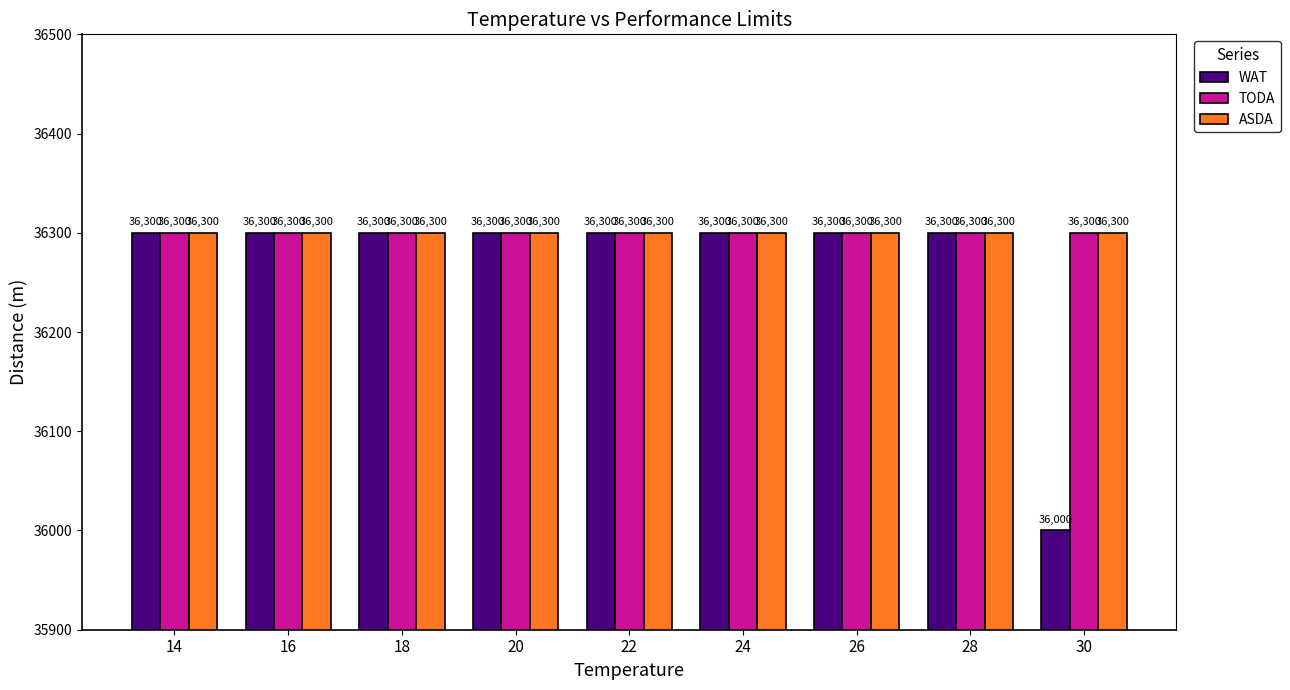

Reading left to right, what are all the values shown in this chart?

WAT: 14=36300	16=36300	18=36300	20=36300	22=36300	24=36300	26=36300	28=36300	30=36000
TODA: 14=36300	16=36300	18=36300	20=36300	22=36300	24=36300	26=36300	28=36300	30=36300
ASDA: 14=36300	16=36300	18=36300	20=36300	22=36300	24=36300	26=36300	28=36300	30=36300